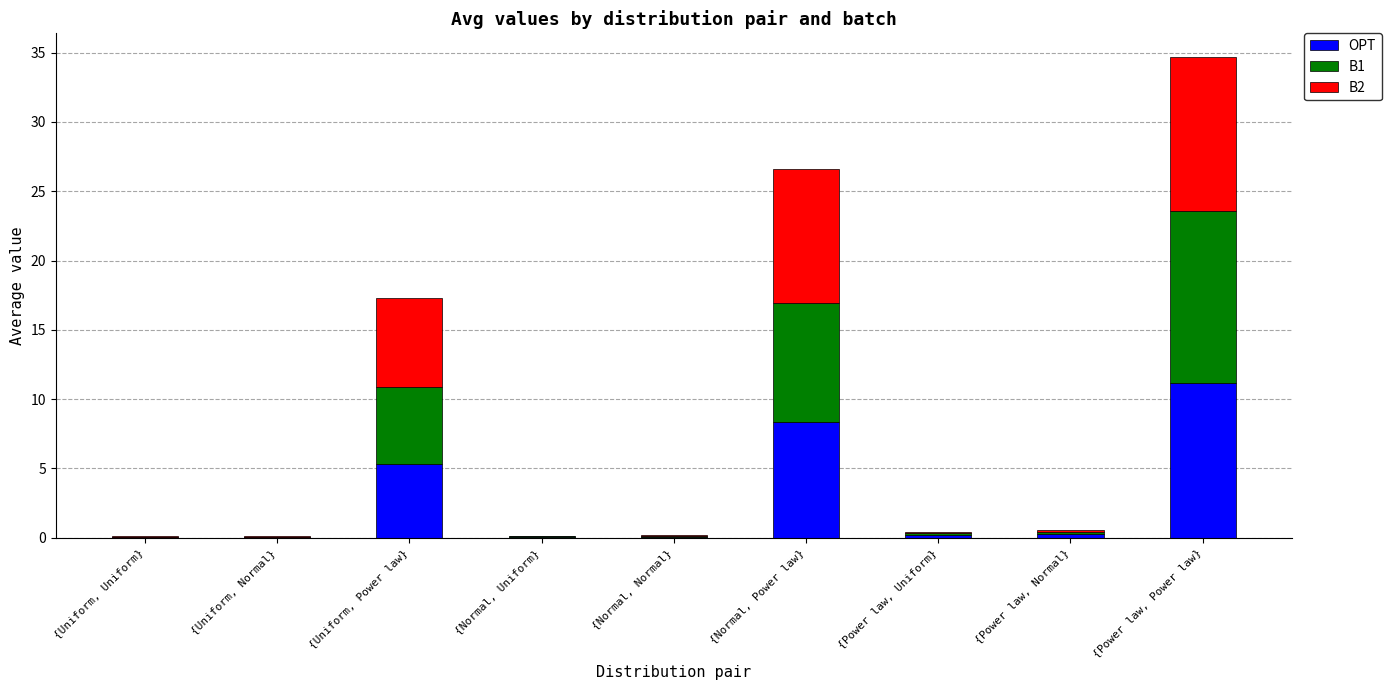

At which category is the sum across all series the highest?

{Power law, Power law}